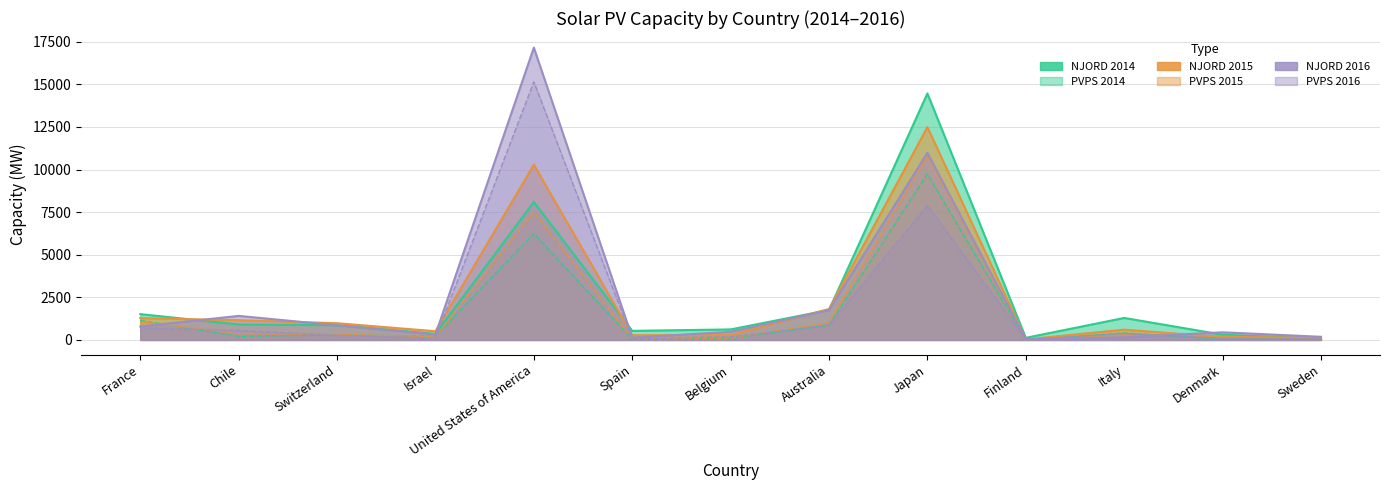

How many intersections are there between NJORD 2016 and PVPS 2016?

2